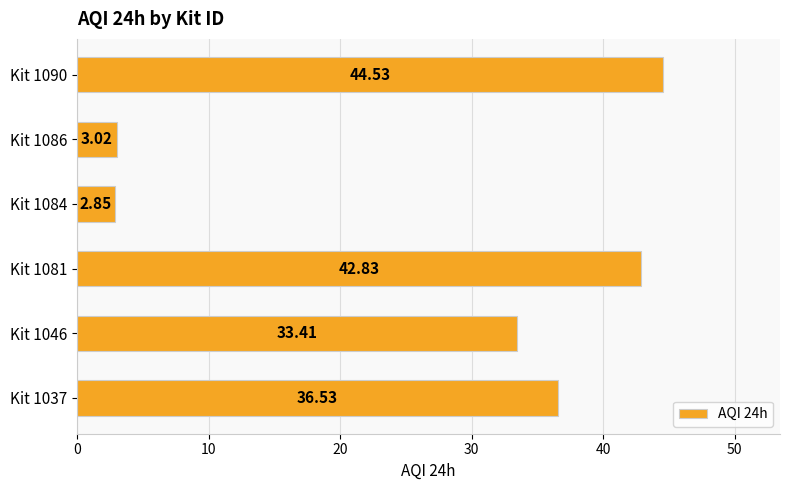

What is the sum of the values at Kit 1037 and Kit 1081?

79.4